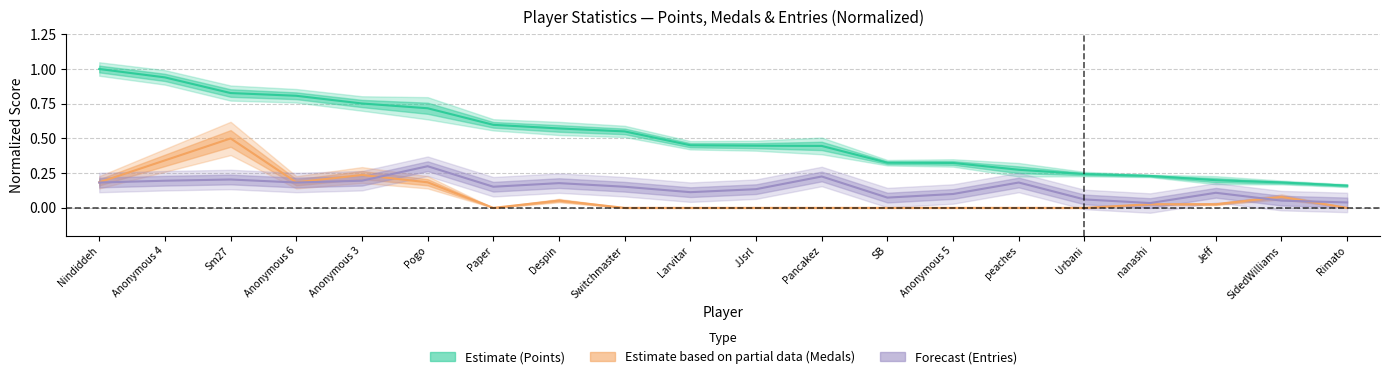

Which series ends up on top after the final intersection of Entries and Medals?

Entries